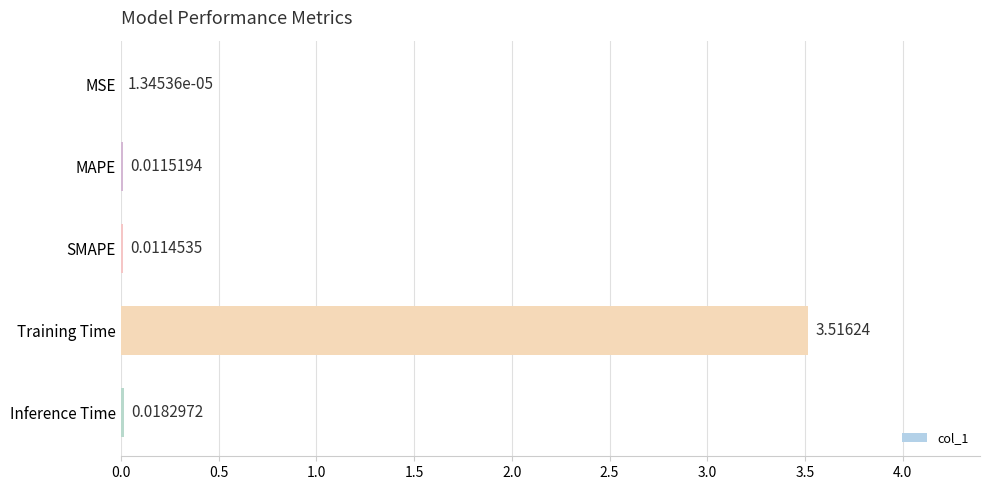

Which has a higher value, MAPE or Training Time?

Training Time